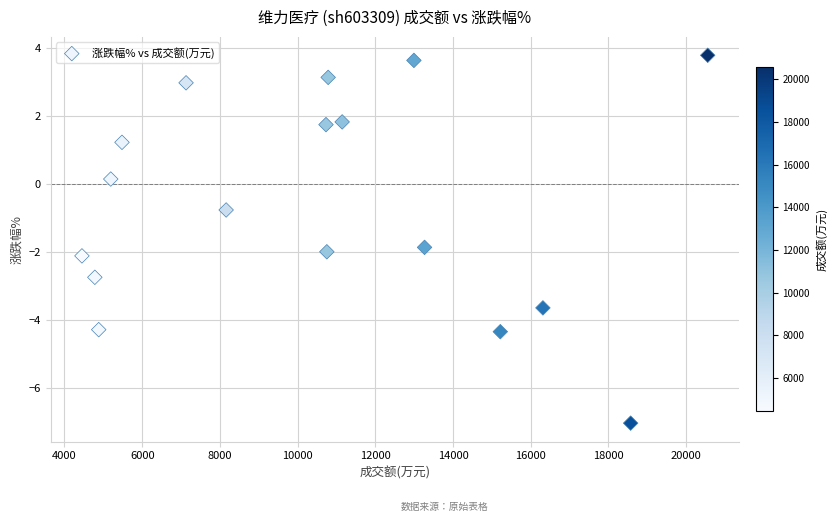

What Y value in the scatter plot is closest to -1?

-0.8